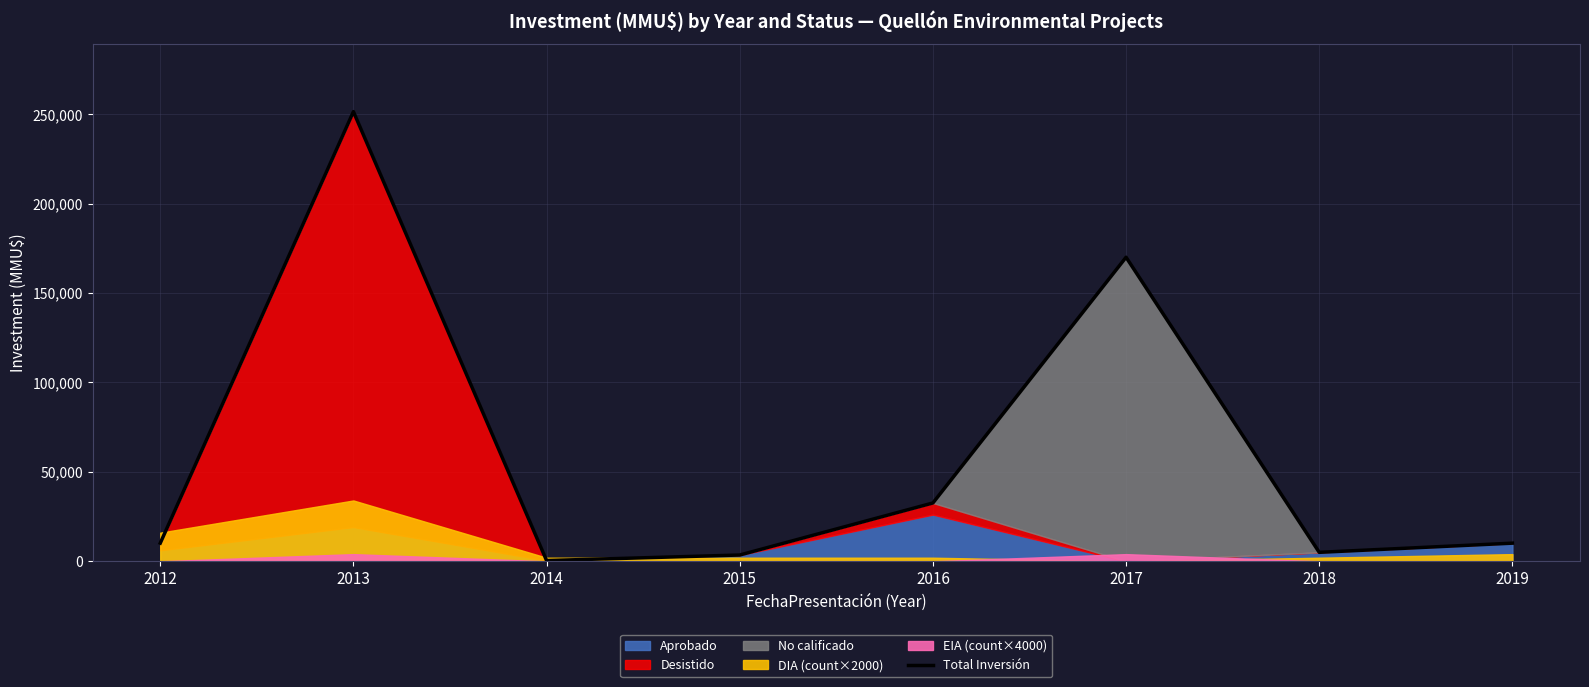

What is the sum of the values at 2012 and 2019?

20279